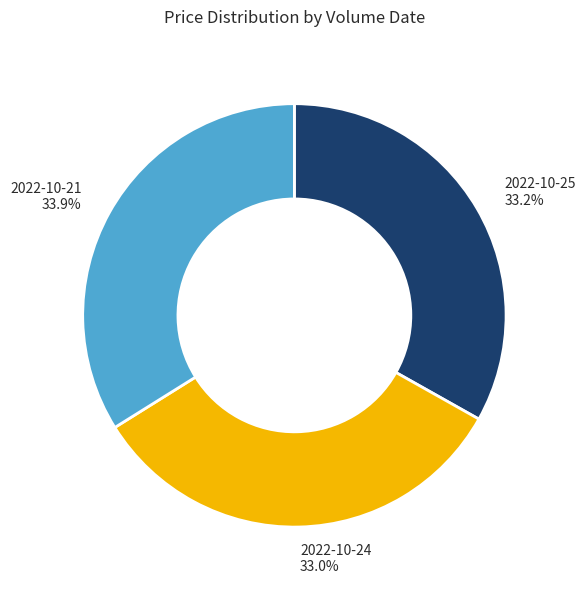

What is the largest slice in the pie chart?

2022-10-21